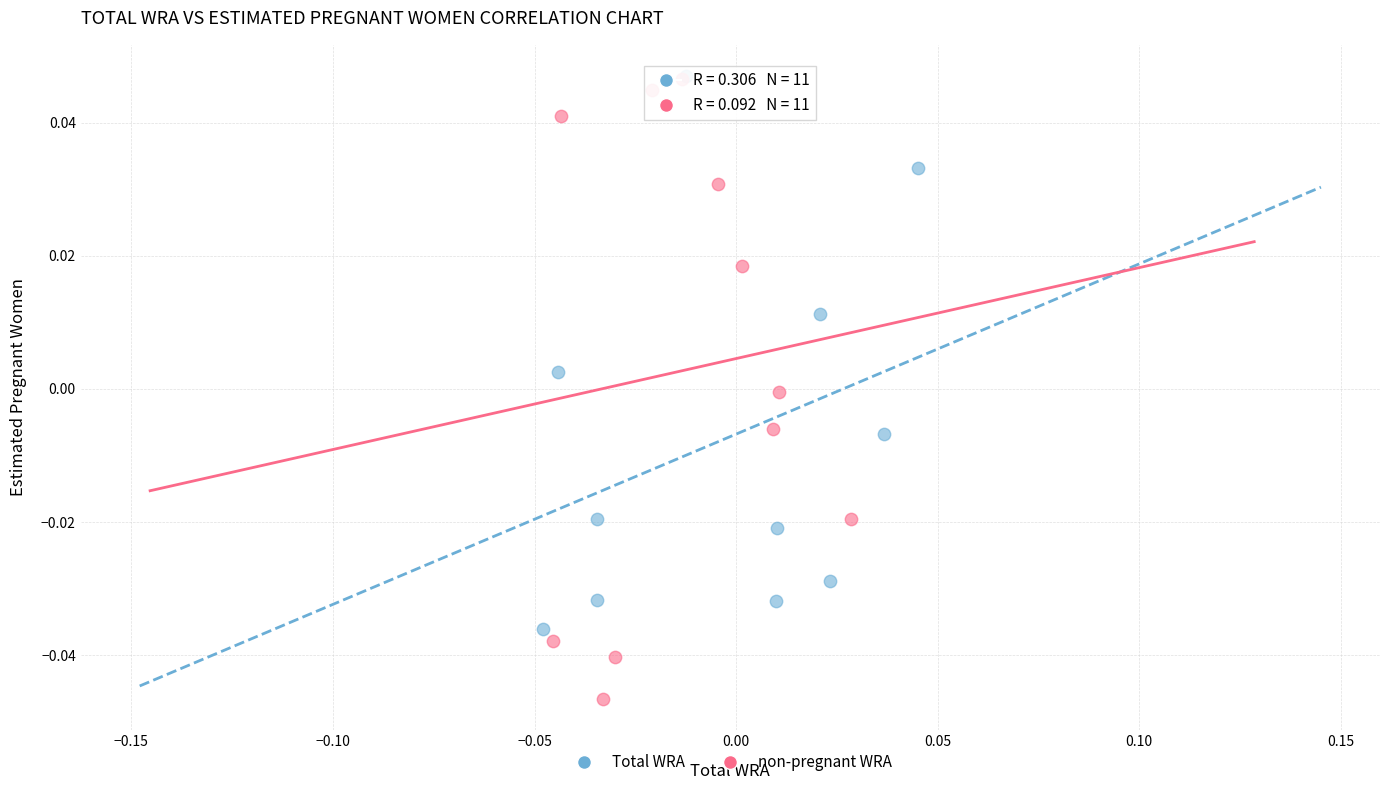

Which series reaches the minimum Y coordinate?

non-pregnant WRA